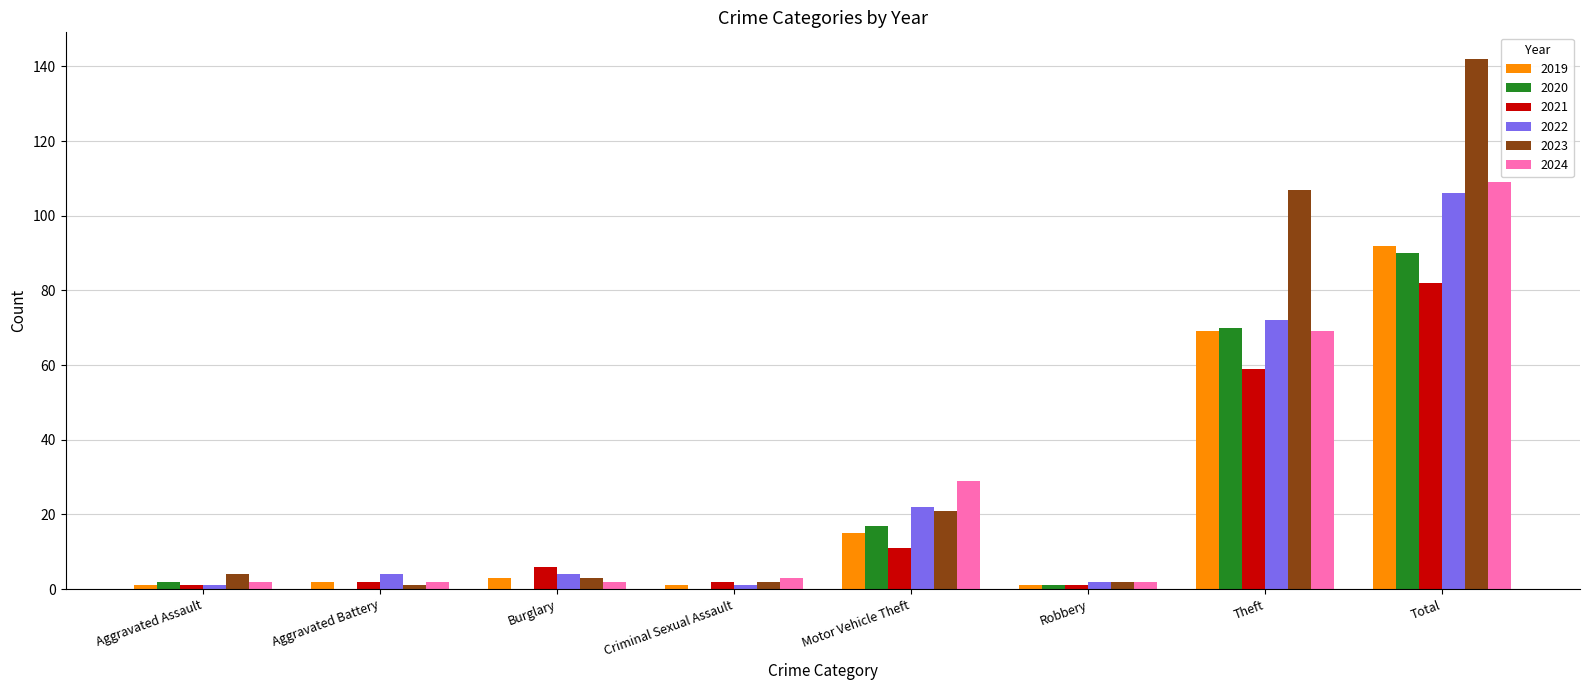

What is the sum of all 2020 values?

180